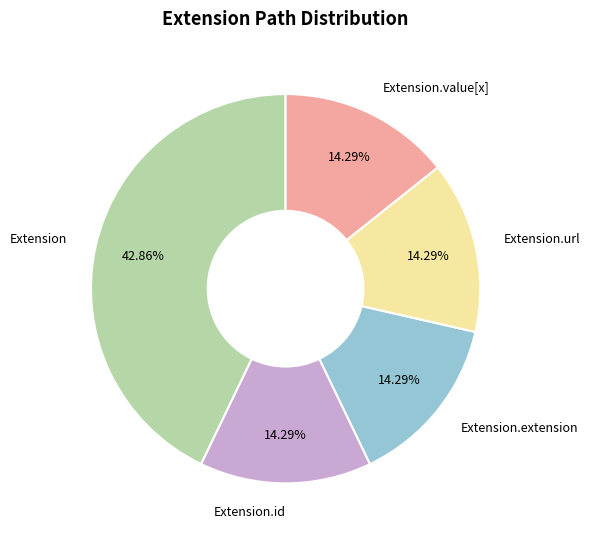

Is the sum of Extension and Extension.value[x] greater than half?

Yes